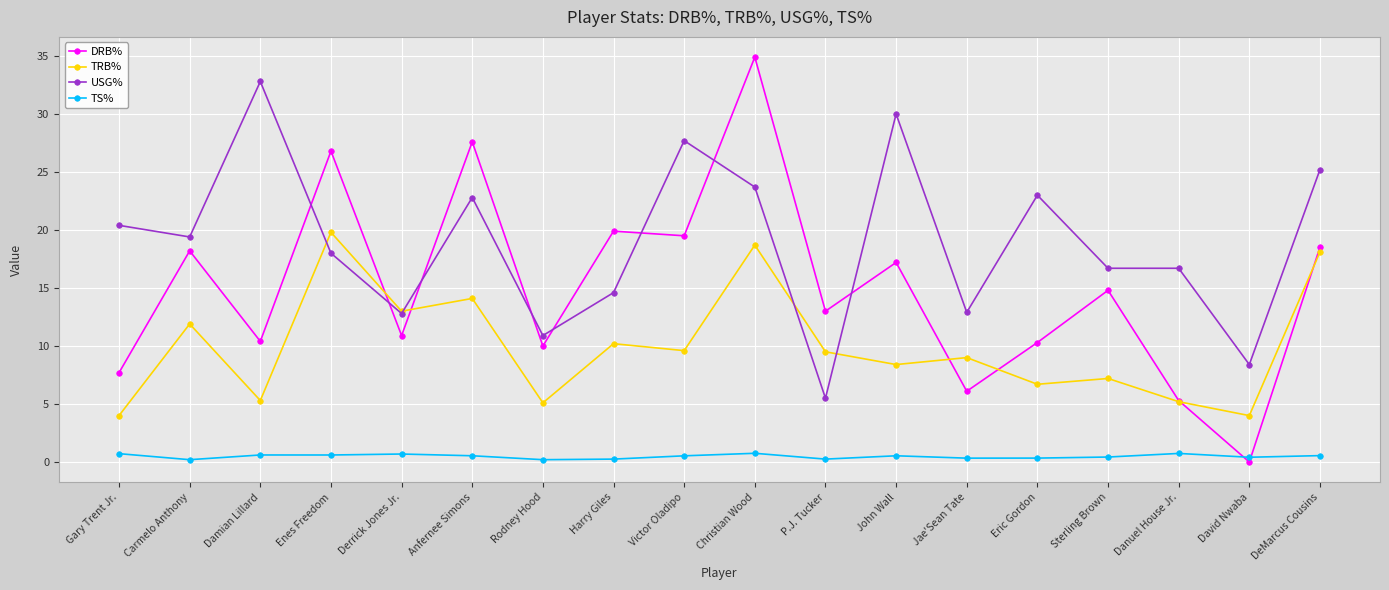

What are all the series names shown in the legend?

DRB%, TRB%, USG%, TS%